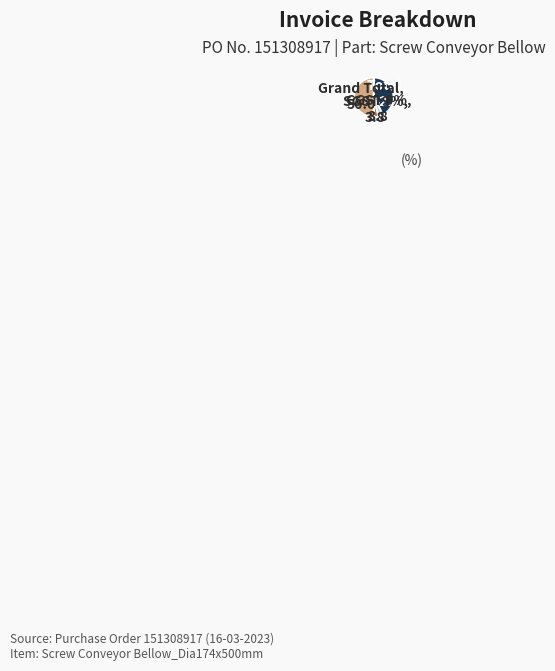

To the nearest percent, what percentage of the pie is SGST 9%?

4%